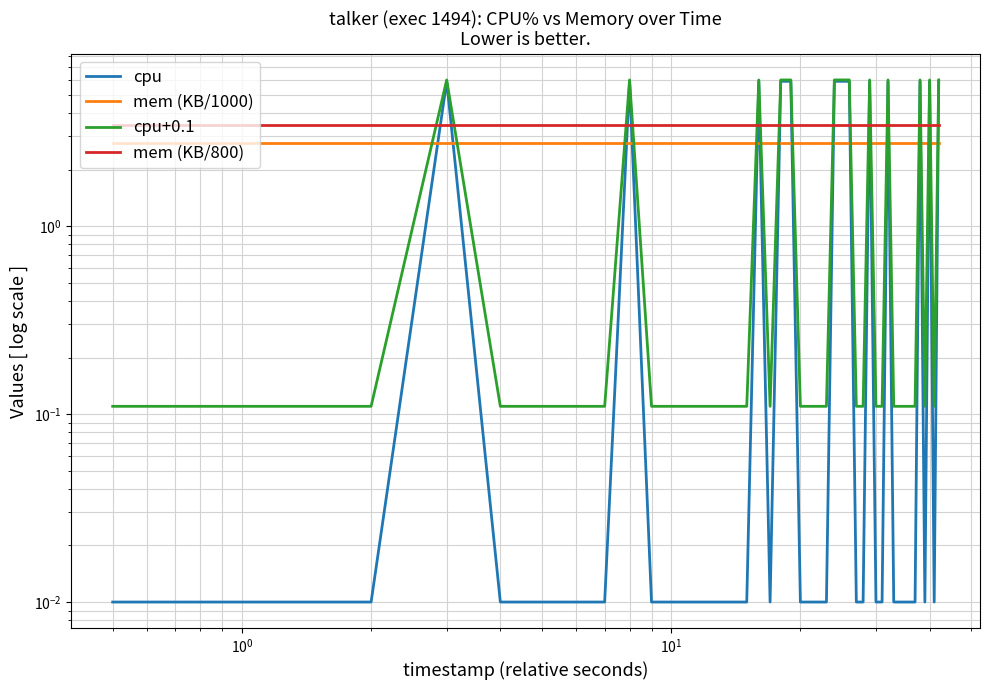

Which series ends up on top after the final intersection of cpu and mem (KB/1000)?

cpu